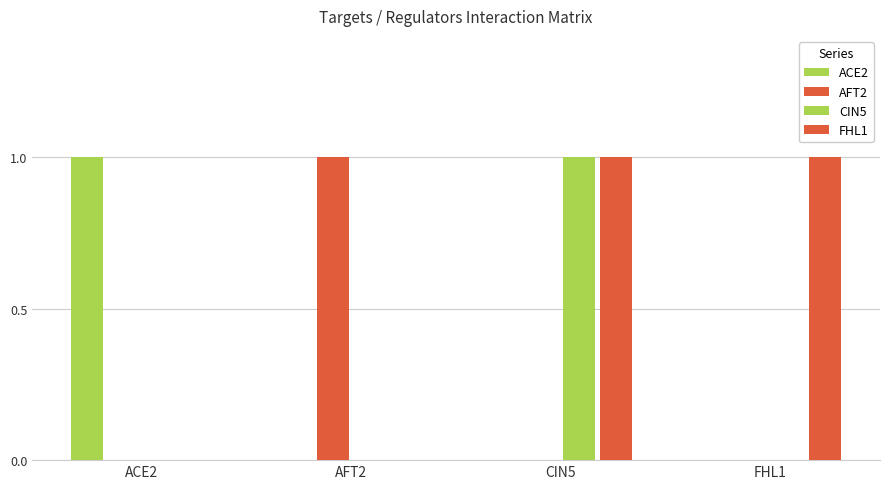

Reading left to right, extract all data points from this chart.

ACE2: ACE2=1	AFT2=0	CIN5=0	FHL1=0
AFT2: ACE2=0	AFT2=1	CIN5=0	FHL1=0
CIN5: ACE2=0	AFT2=0	CIN5=1	FHL1=0
FHL1: ACE2=0	AFT2=0	CIN5=1	FHL1=1